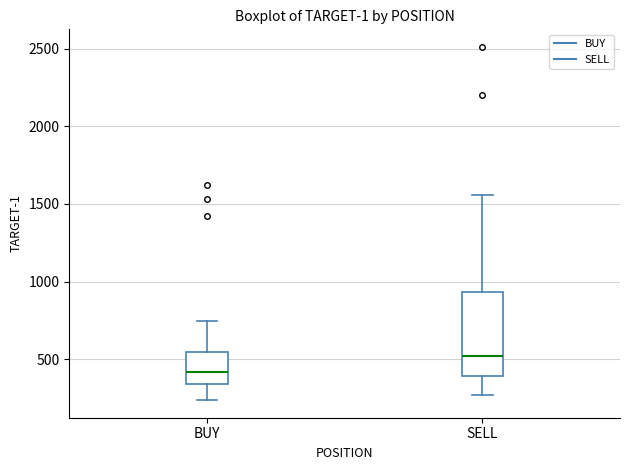

Where does the upper whisker of the box for BUY end on the y-axis? The values are not printed on the chart, so give them approximately, as read against the axis.

750